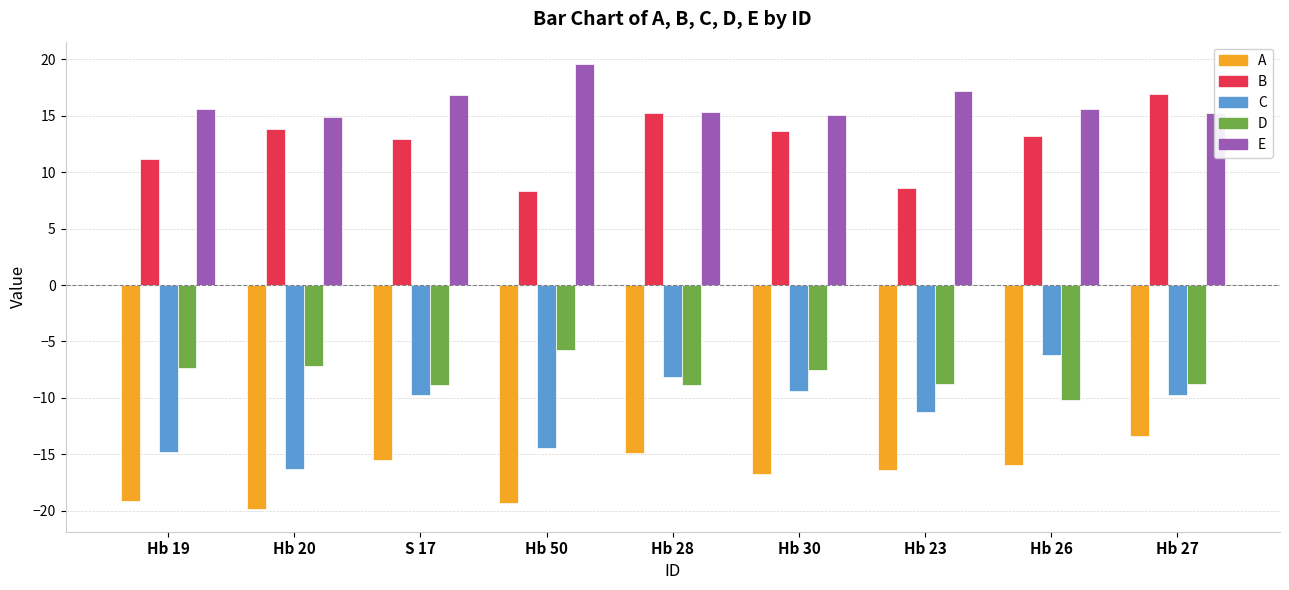

At Hb 19, list the series in order from smallest to largest.

A, C, D, B, E